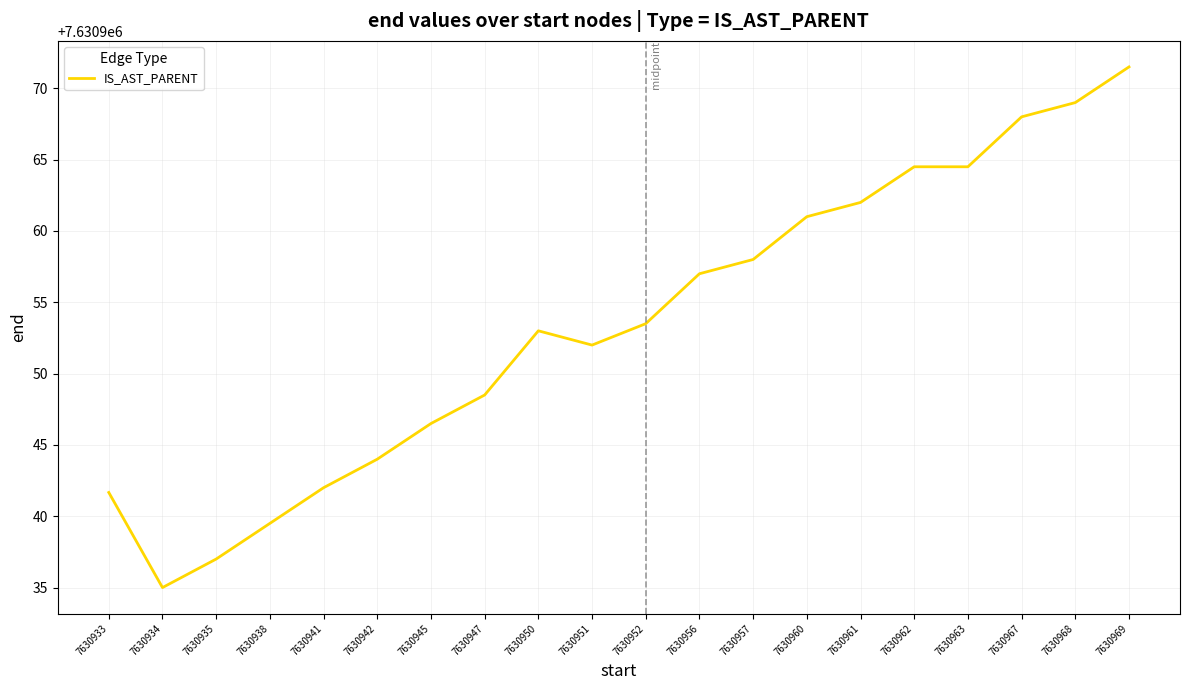

Reading left to right, what are all the values shown in this chart?

7630933=7630941.7	7630934=7630935.0	7630935=7630937.0	7630938=7630939.5	7630941=7630942.0	7630942=7630944.0	7630945=7630946.5	7630947=7630948.5	7630950=7630953.0	7630951=7630952.0	7630952=7630953.5	7630956=7630957.0	7630957=7630958.0	7630960=7630961.0	7630961=7630962.0	7630962=7630964.5	7630963=7630964.5	7630967=7630968.0	7630968=7630969.0	7630969=7630971.5